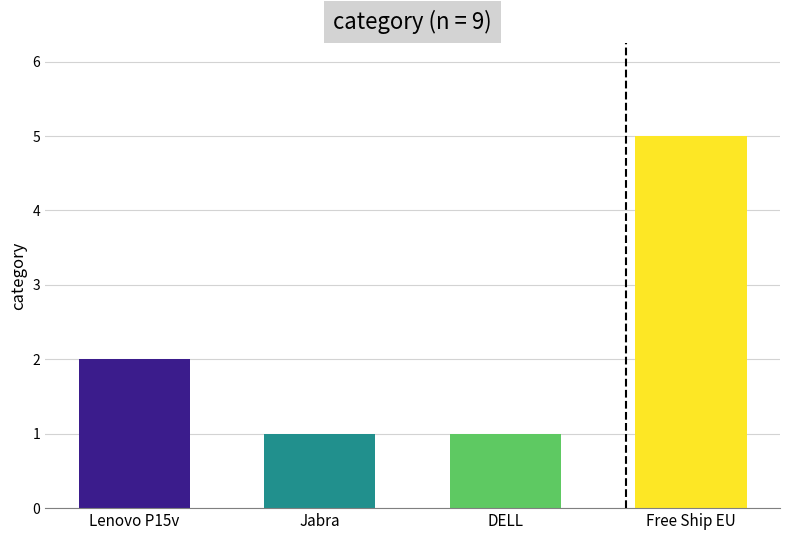

Does the chart contain stacked bars?

No